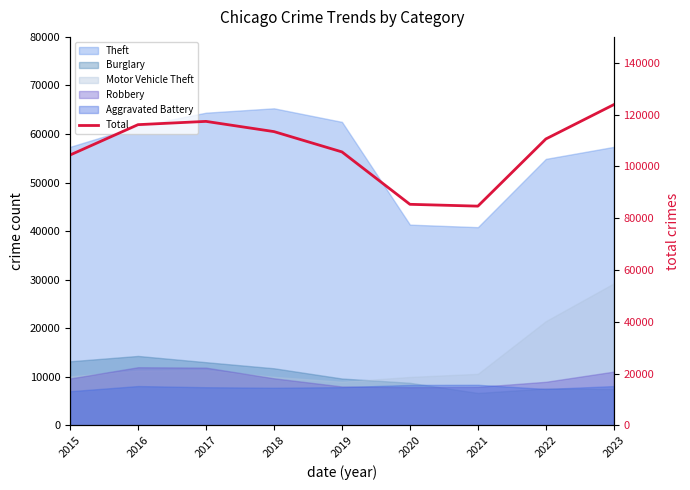

Where does the data first go above 110584?

2016